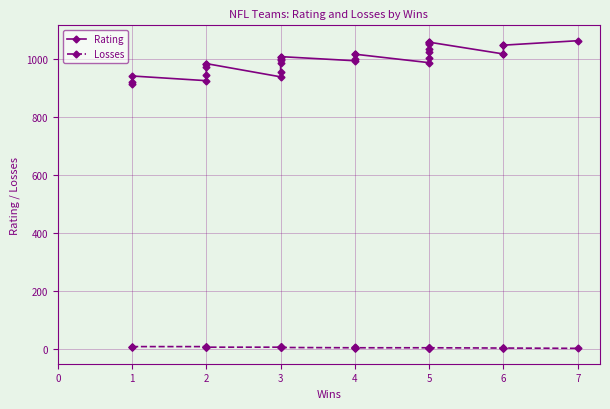

Is this an area chart (filled region under the line)?

No